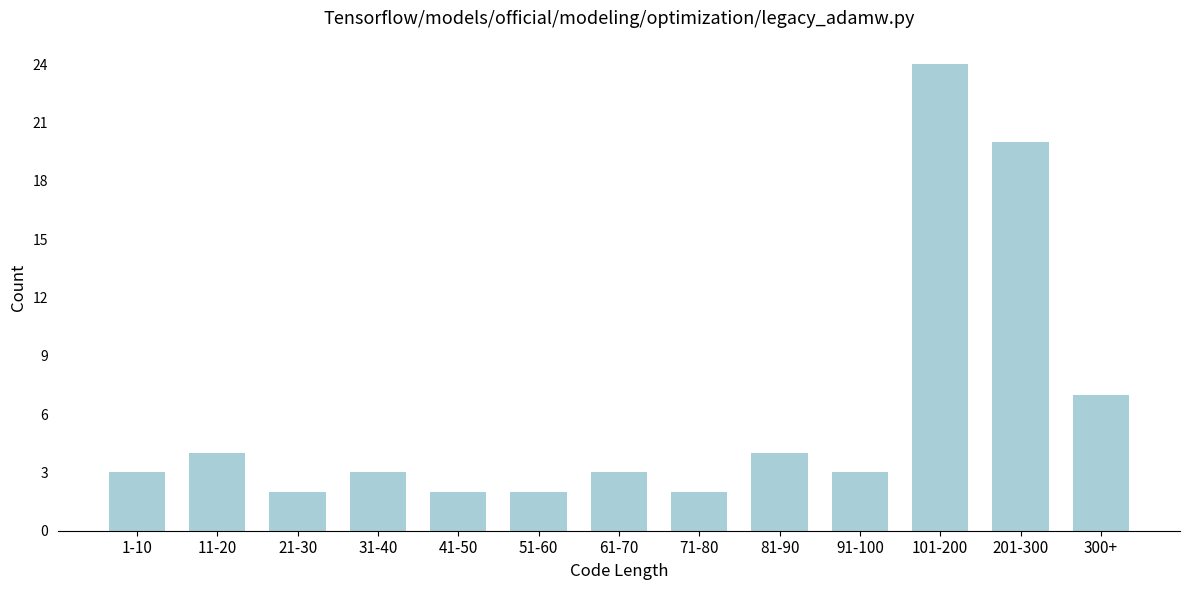

Reading right to left, list all the values displayed in this chart.

7	20	24	3	4	2	3	2	2	3	2	4	3